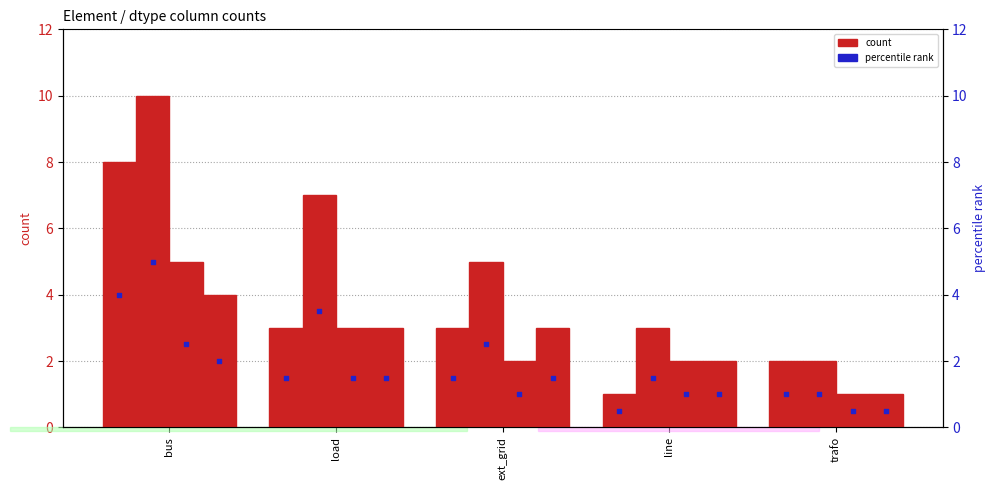

At how many categories does at least one series exceed 2?

4